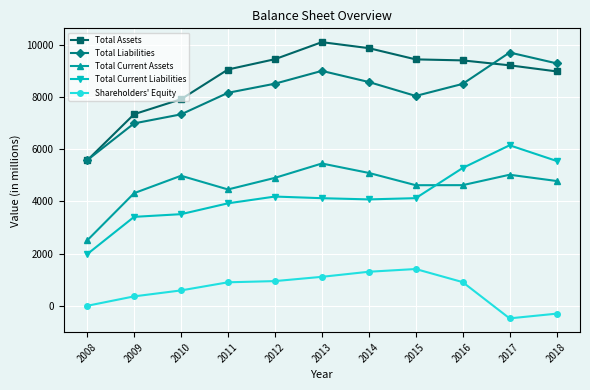

In Shareholders' Equity, how many points are higher than both neighbors (excluding endpoints)?

1